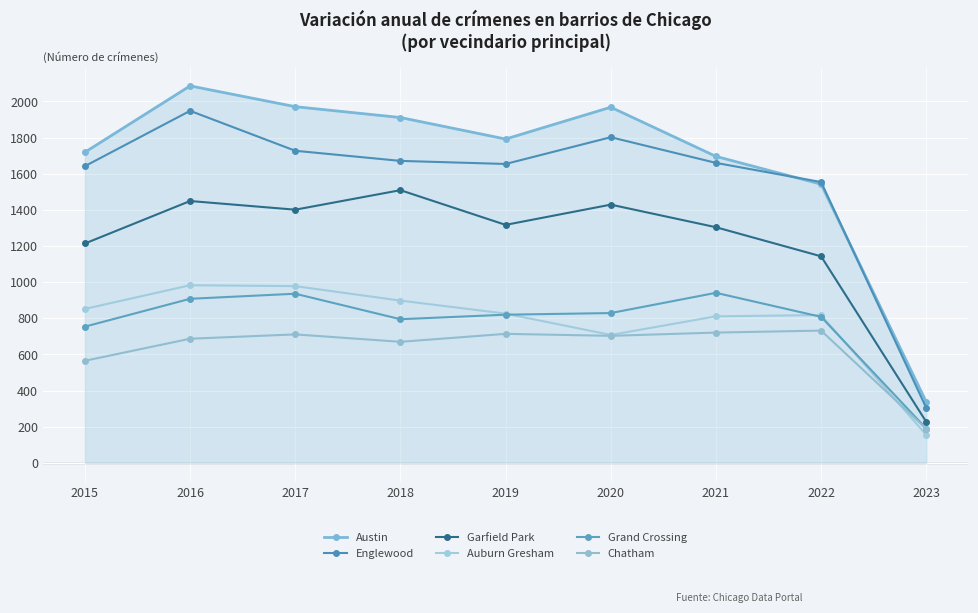

What are all the series names shown in the legend?

Austin, Englewood, Garfield Park, Auburn Gresham, Grand Crossing, Chatham